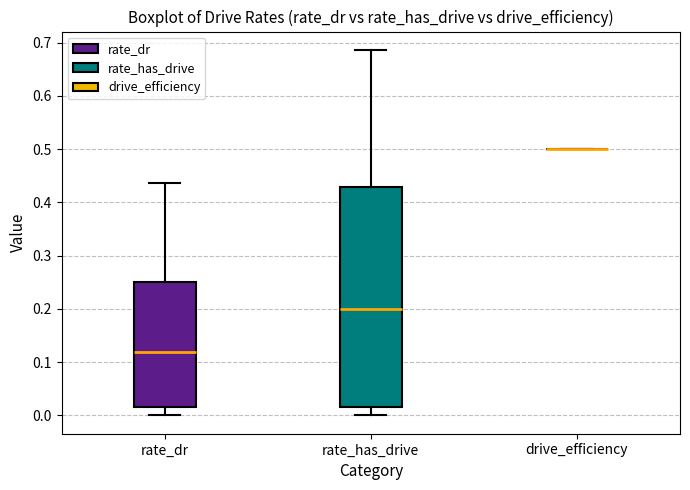

Where does the median line of the box for rate_has_drive sit on the y-axis? The values are not printed on the chart, so give them approximately, as read against the axis.

0.20